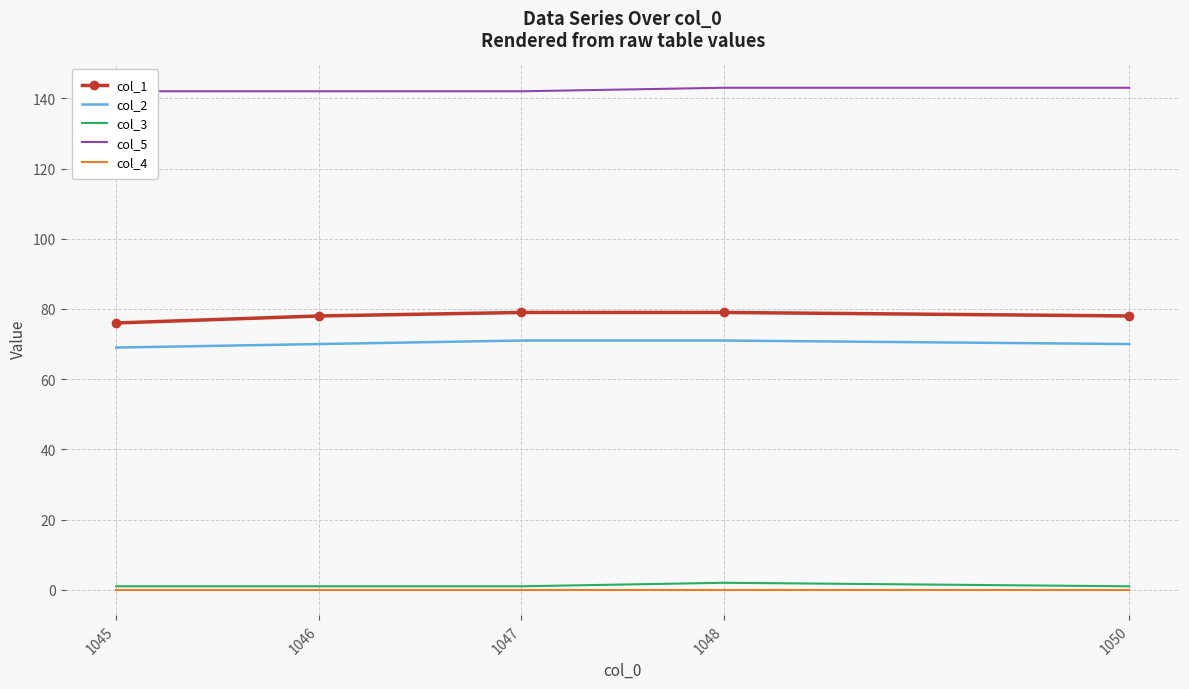

What is the total value across all series at 1050?

292